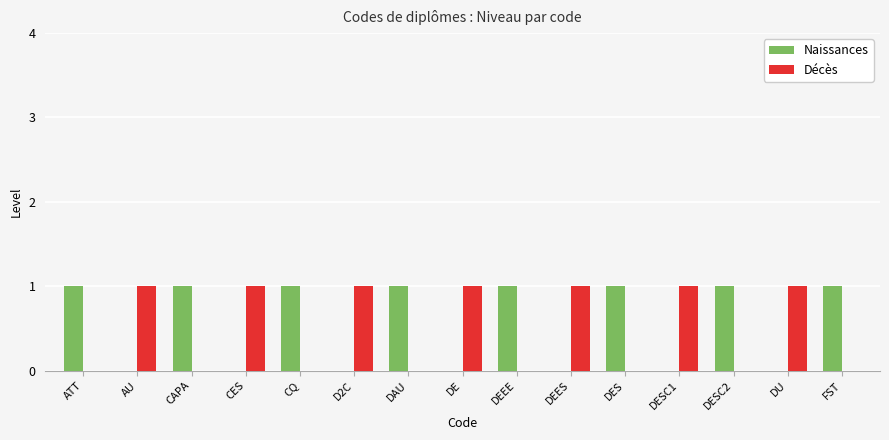

The Naissances series shows 2 at DAU. True or false?

False